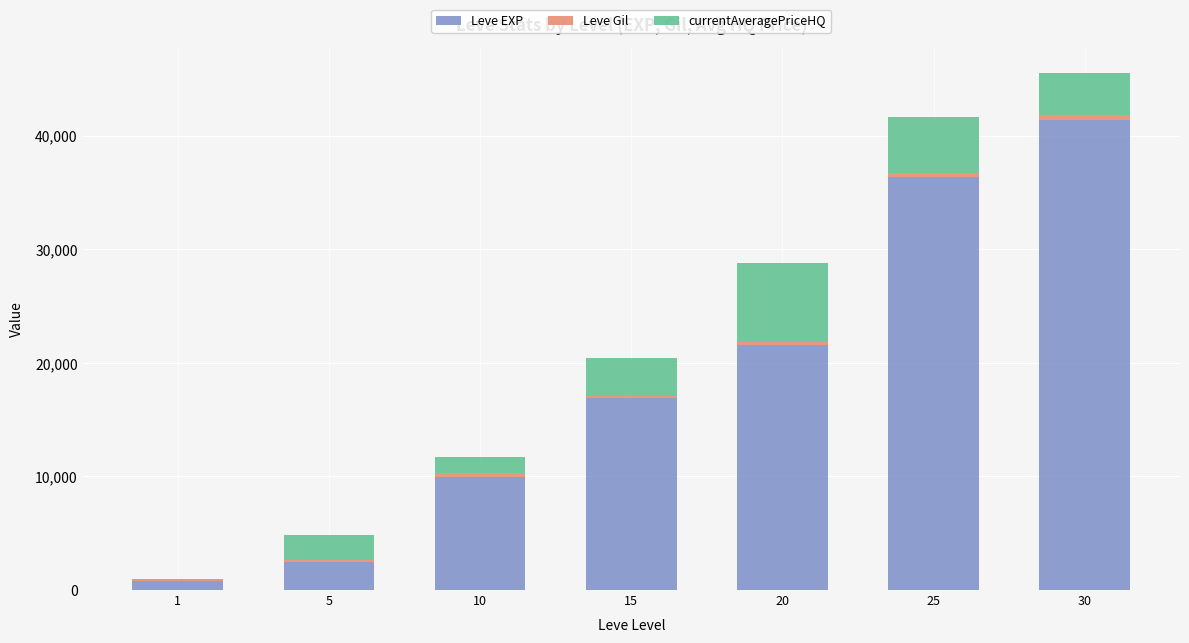

What is the sum of all Leve EXP values?

129600.0